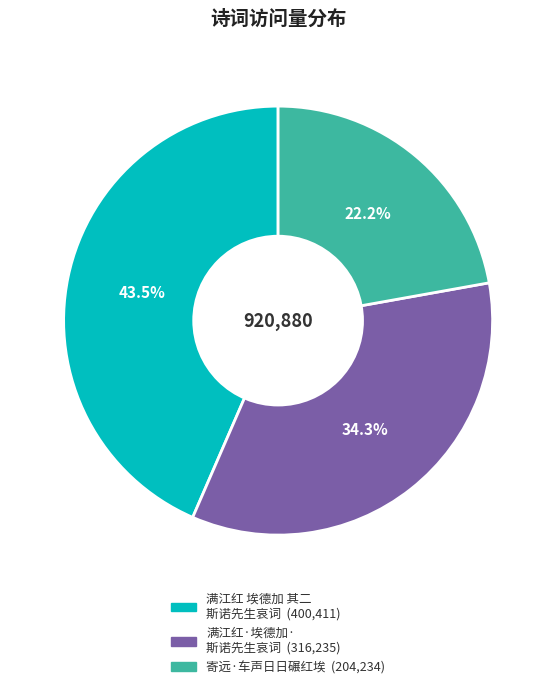

Does any single category account for the majority?

No